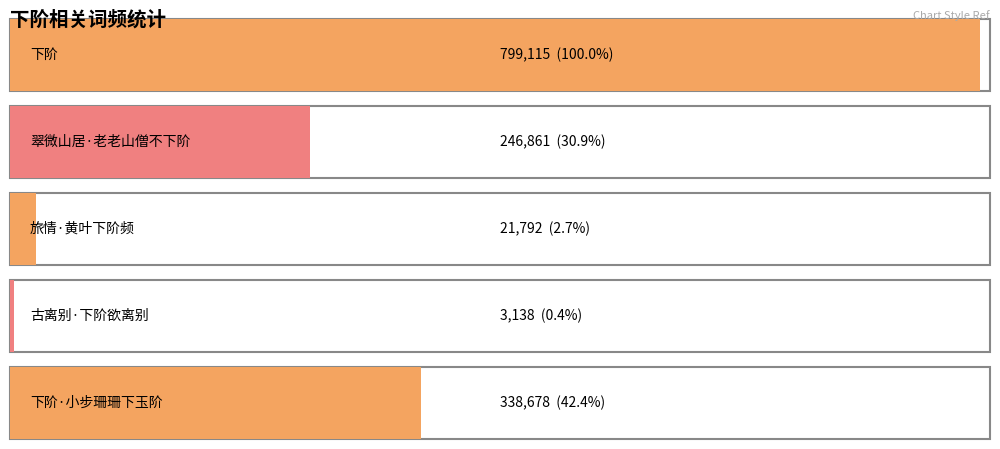

Approximately how many times larger is the value at 下阶 compared to 翠微山居·老老山僧不下阶?

3.2